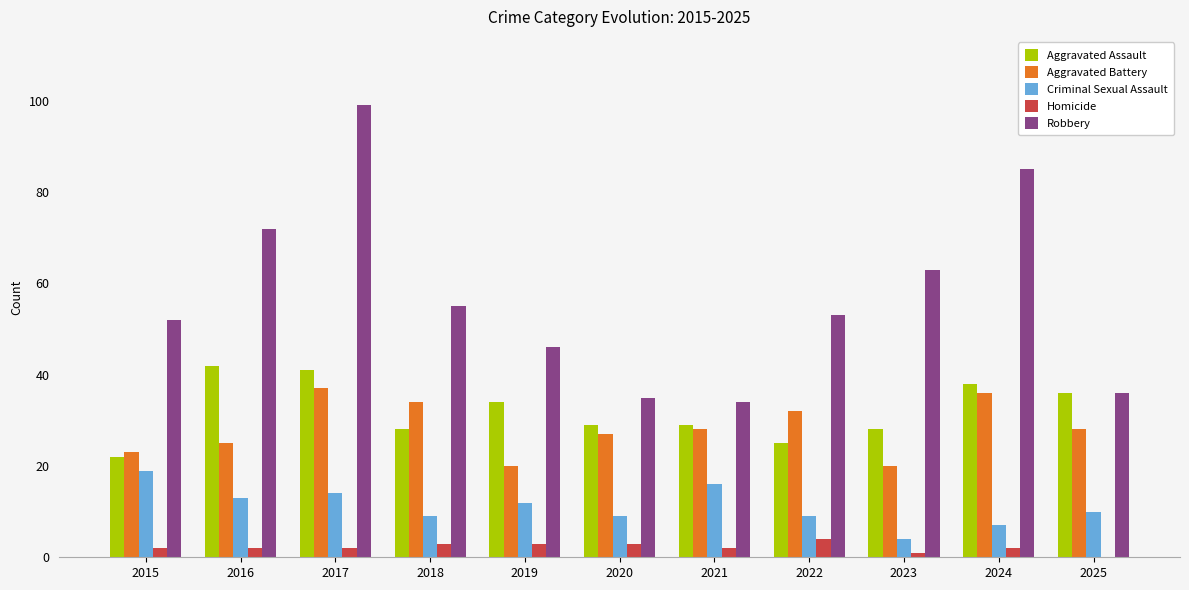

Reading left to right, list all the values displayed in this chart.

Aggravated Assault: 2015=22	2016=42	2017=41	2018=28	2019=34	2020=29	2021=29	2022=25	2023=28	2024=38	2025=36
Aggravated Battery: 2015=23	2016=25	2017=37	2018=34	2019=20	2020=27	2021=28	2022=32	2023=20	2024=36	2025=28
Criminal Sexual Assault: 2015=19	2016=13	2017=14	2018=9	2019=12	2020=9	2021=16	2022=9	2023=4	2024=7	2025=10
Homicide: 2015=2	2016=2	2017=2	2018=3	2019=3	2020=3	2021=2	2022=4	2023=1	2024=2	2025=0
Robbery: 2015=52	2016=72	2017=99	2018=55	2019=46	2020=35	2021=34	2022=53	2023=63	2024=85	2025=36